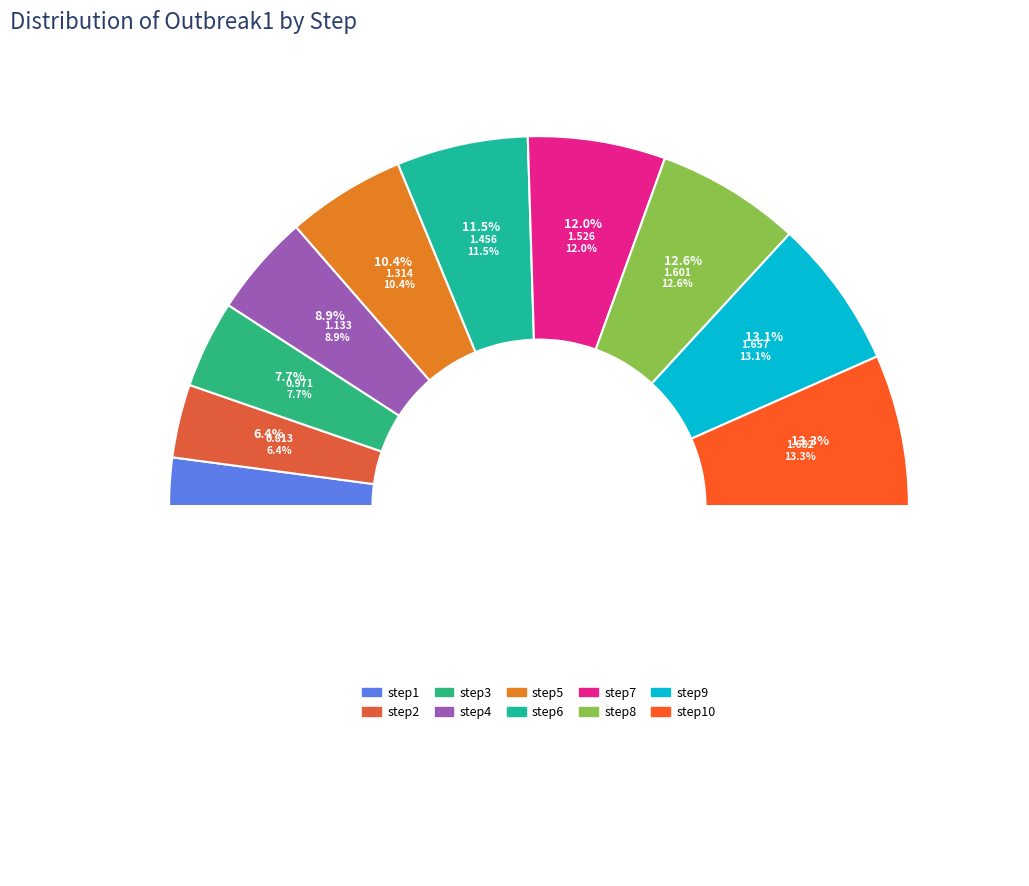

How many slices are in this pie chart?

10